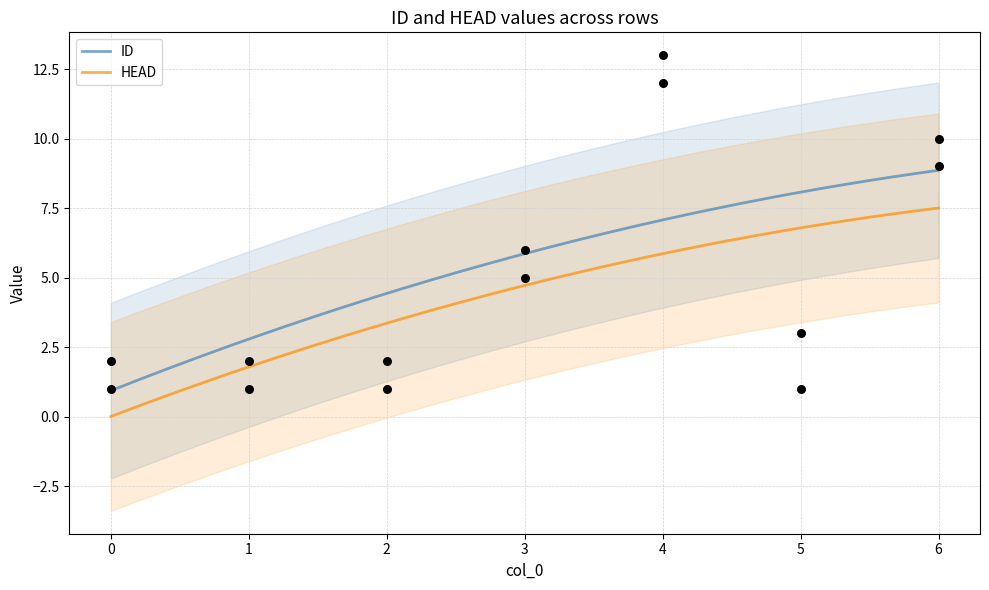

At how many categories does at least one series exceed 12?

1